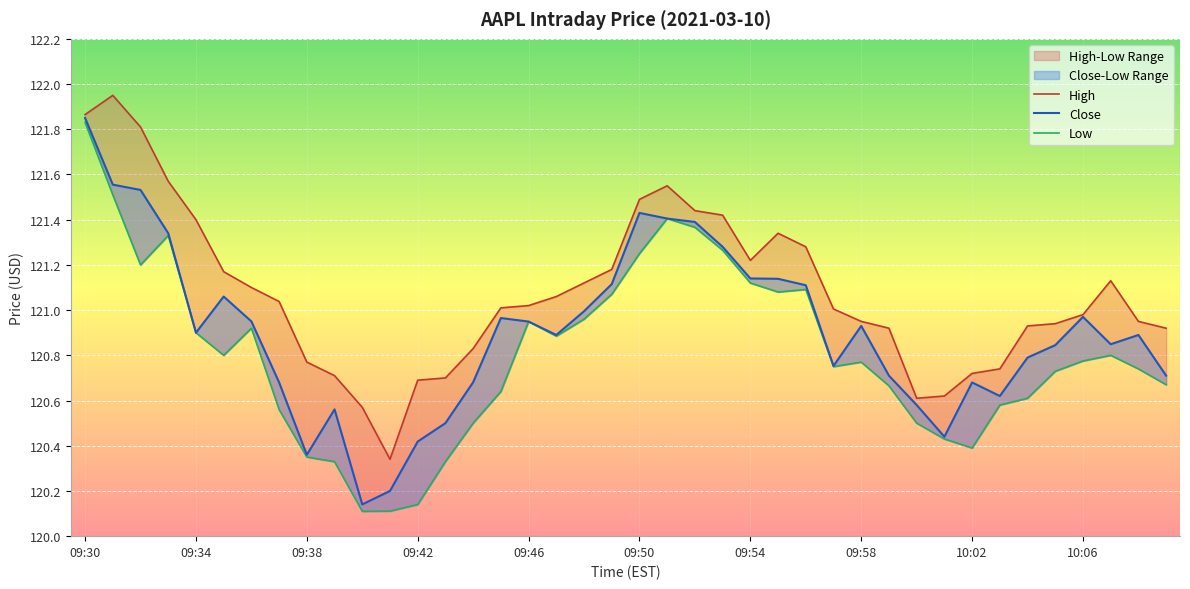

Reading left to right, extract all data points from this chart.

High: 121.9	121.9	121.8	121.6	121.4	121.2	121.1	121.0	120.8	120.7	120.6	120.3	120.7	120.7	120.8	121.0	121.0	121.1	121.1	121.2	121.5	121.6	121.4	121.4	121.2	121.3	121.3	121.0	120.9	120.9	120.6	120.6	120.7	120.7	120.9	120.9	121.0	121.1	120.9	120.9
Close: 121.8	121.6	121.5	121.3	120.9	121.1	120.9	120.7	120.4	120.6	120.1	120.2	120.4	120.5	120.7	121.0	120.9	120.9	121.0	121.1	121.4	121.4	121.4	121.3	121.1	121.1	121.1	120.8	120.9	120.7	120.6	120.4	120.7	120.6	120.8	120.8	121.0	120.8	120.9	120.7
Low: 121.8	121.5	121.2	121.3	120.9	120.8	120.9	120.6	120.3	120.3	120.1	120.1	120.1	120.3	120.5	120.6	120.9	120.9	121.0	121.1	121.2	121.4	121.4	121.3	121.1	121.1	121.1	120.8	120.8	120.7	120.5	120.4	120.4	120.6	120.6	120.7	120.8	120.8	120.7	120.7